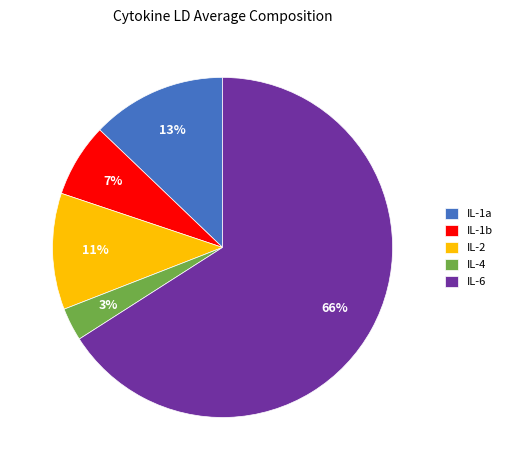

Which category accounts for the majority?

IL-6